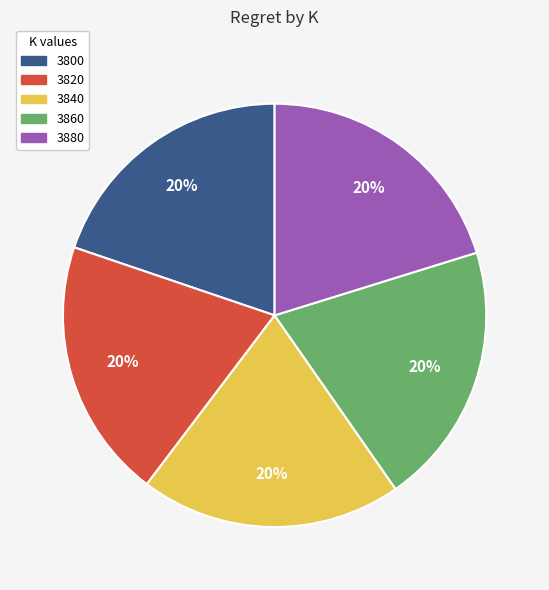

Is it true that 3880 is 33% of the pie?

False